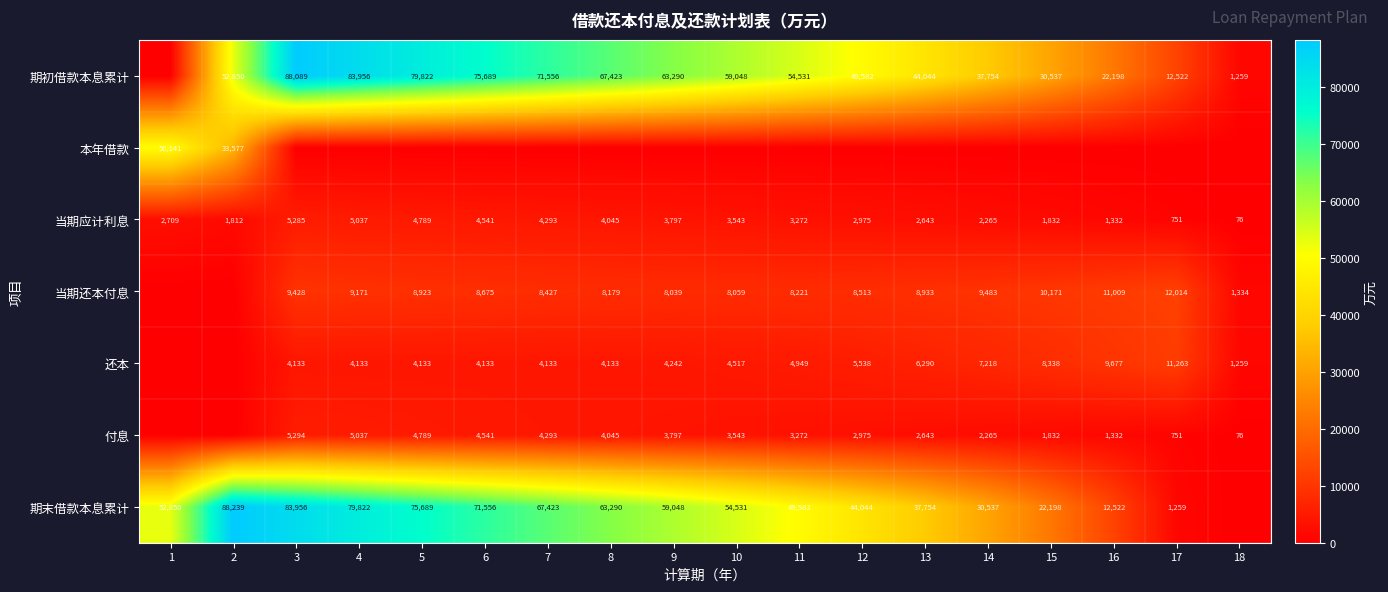

What is the sum of the 付息 values at 16 and 8?

5377